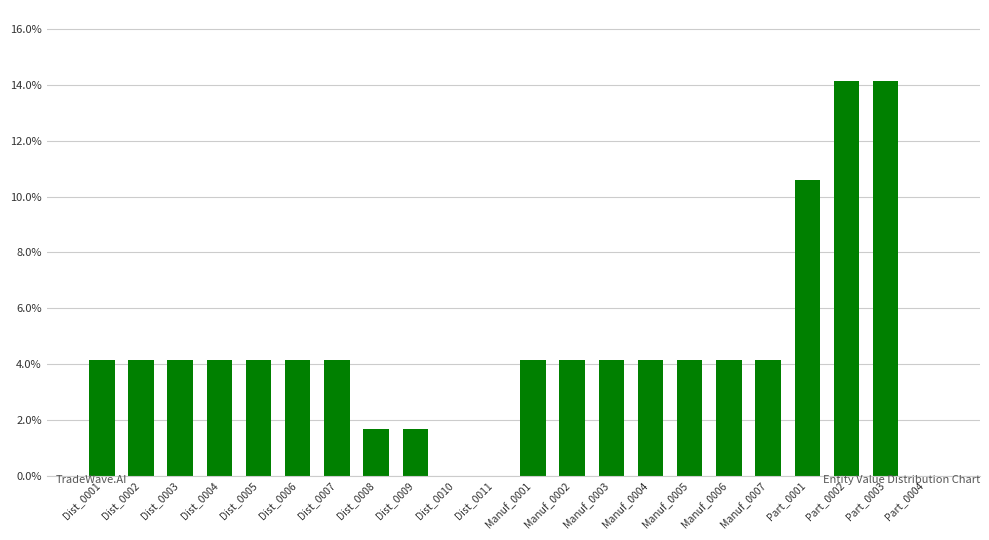

Count the number of categories in the chart.

22